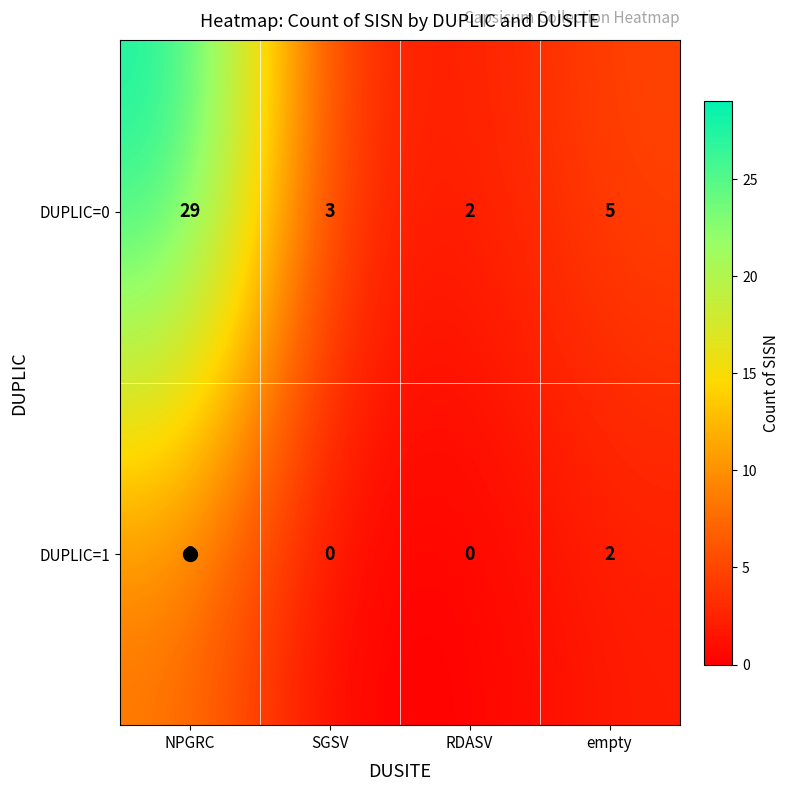

What is the spread (max minus min) of values at empty?

3